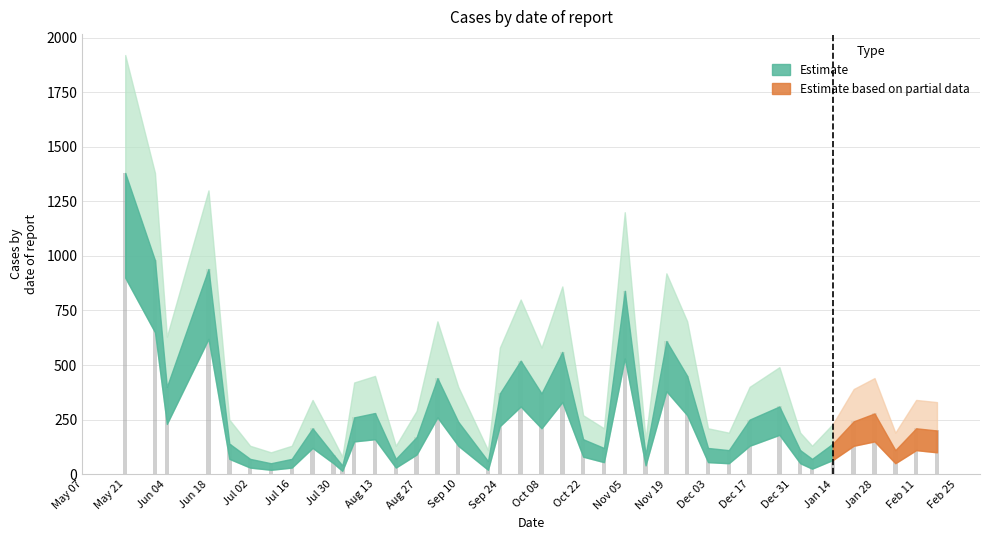

What is the average value?

303